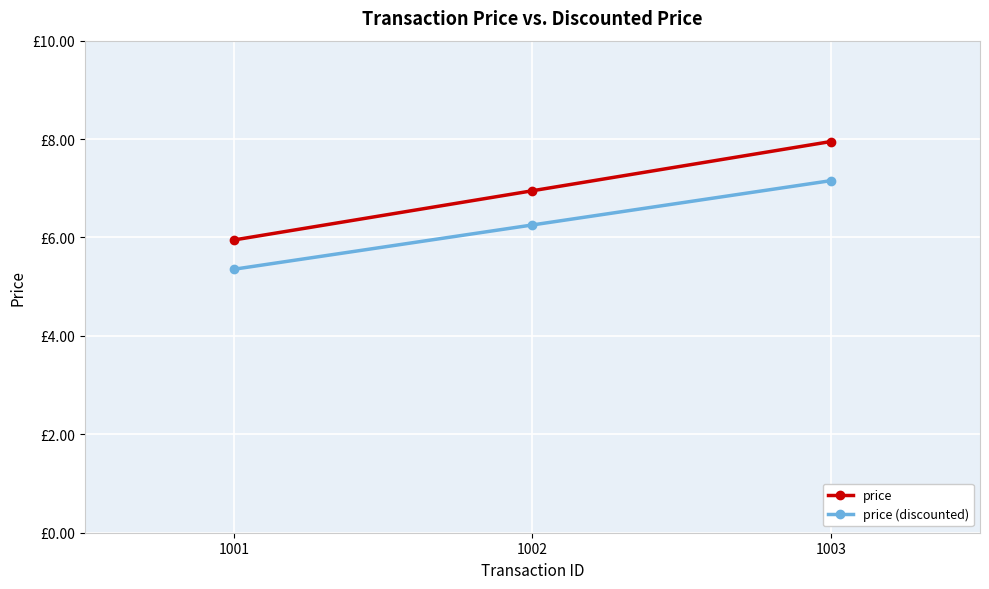

Does the chart have visible grid lines?

Yes